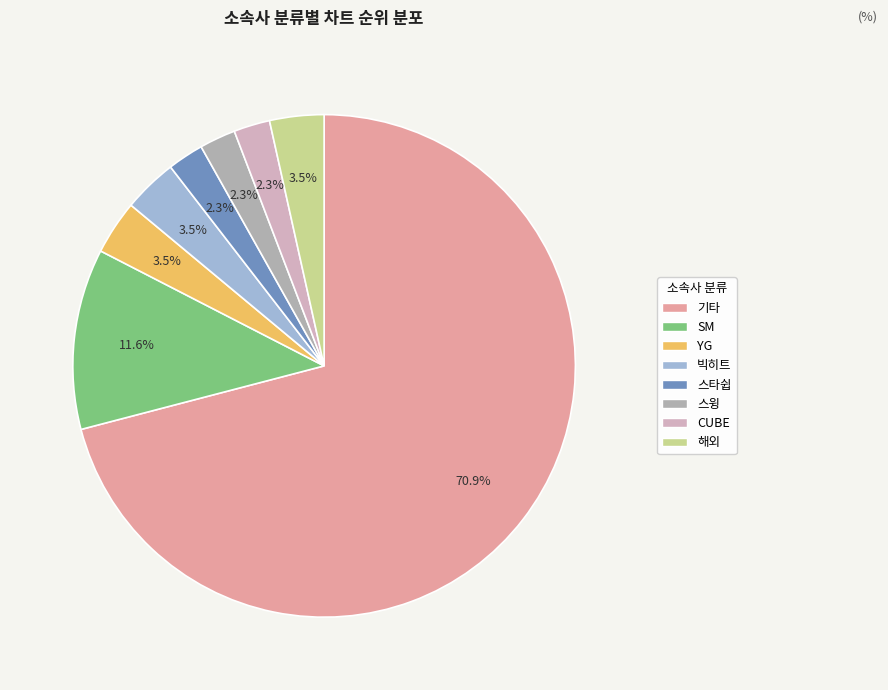

What is the change in value from 스윙 to 해외?

+1